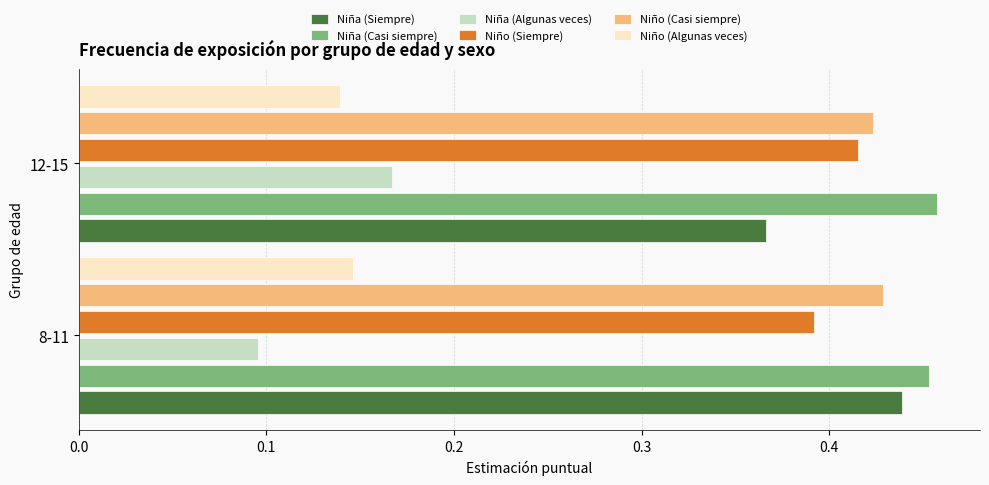

The Niño (Siempre) series shows 0.1 at 12-15. True or false?

False